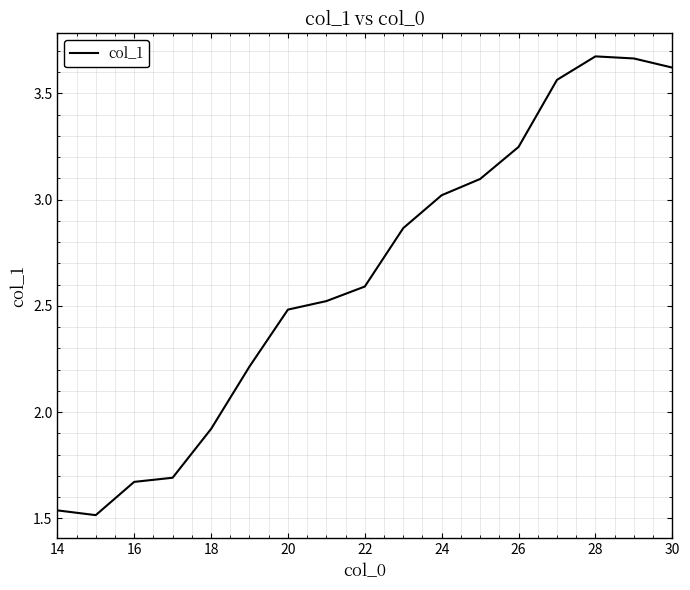

What is the difference between the maximum and minimum values?

2.2